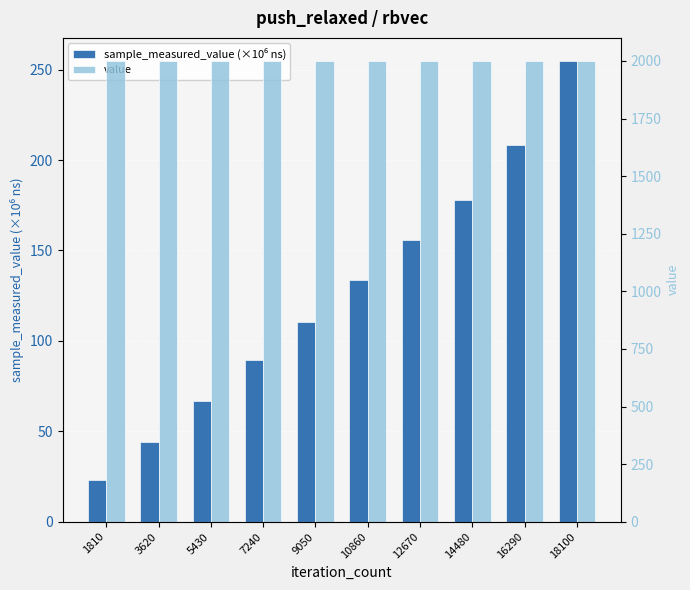

Rank the series by their maximum value, from highest to lowest.

value, sample_measured_value (×10⁶ ns)